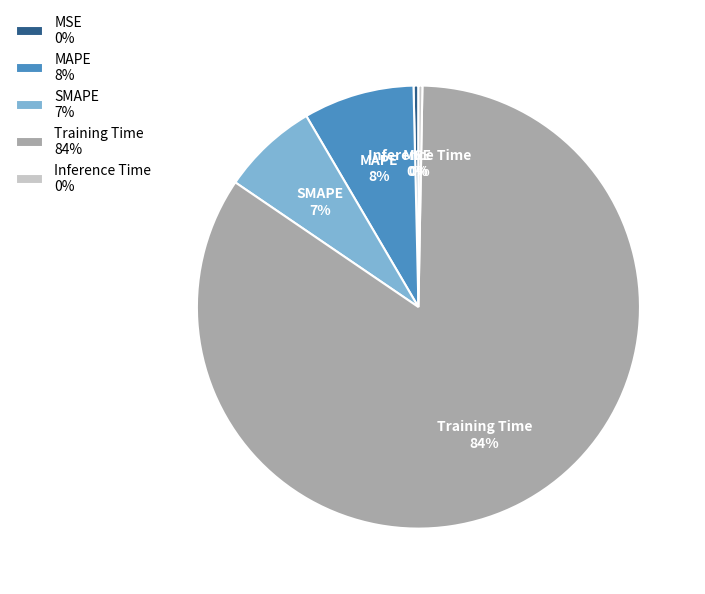

Is it true that MAPE is 8% of the pie?

True